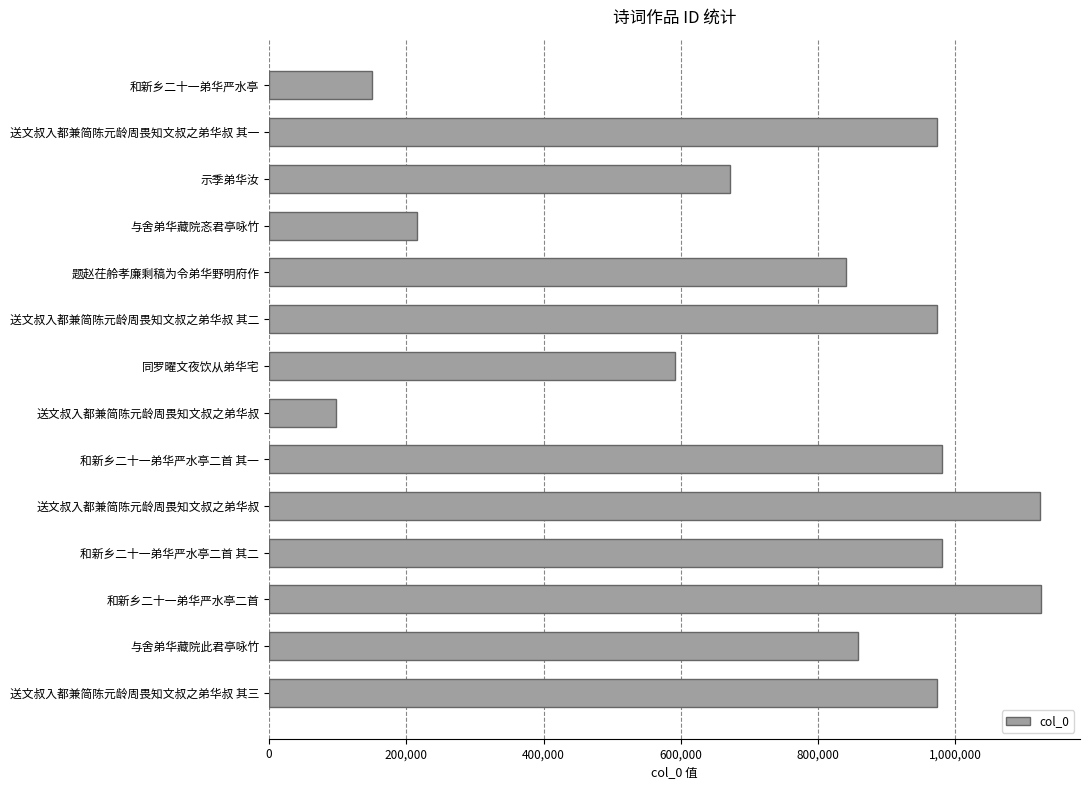

How many bars are there in total?

14